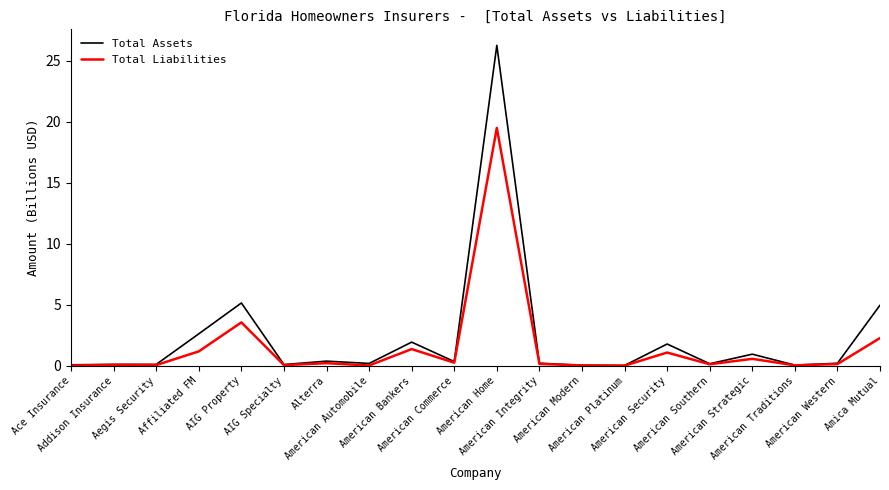

True or false: Total Liabilities has a value of 0.1 at American Southern.

True